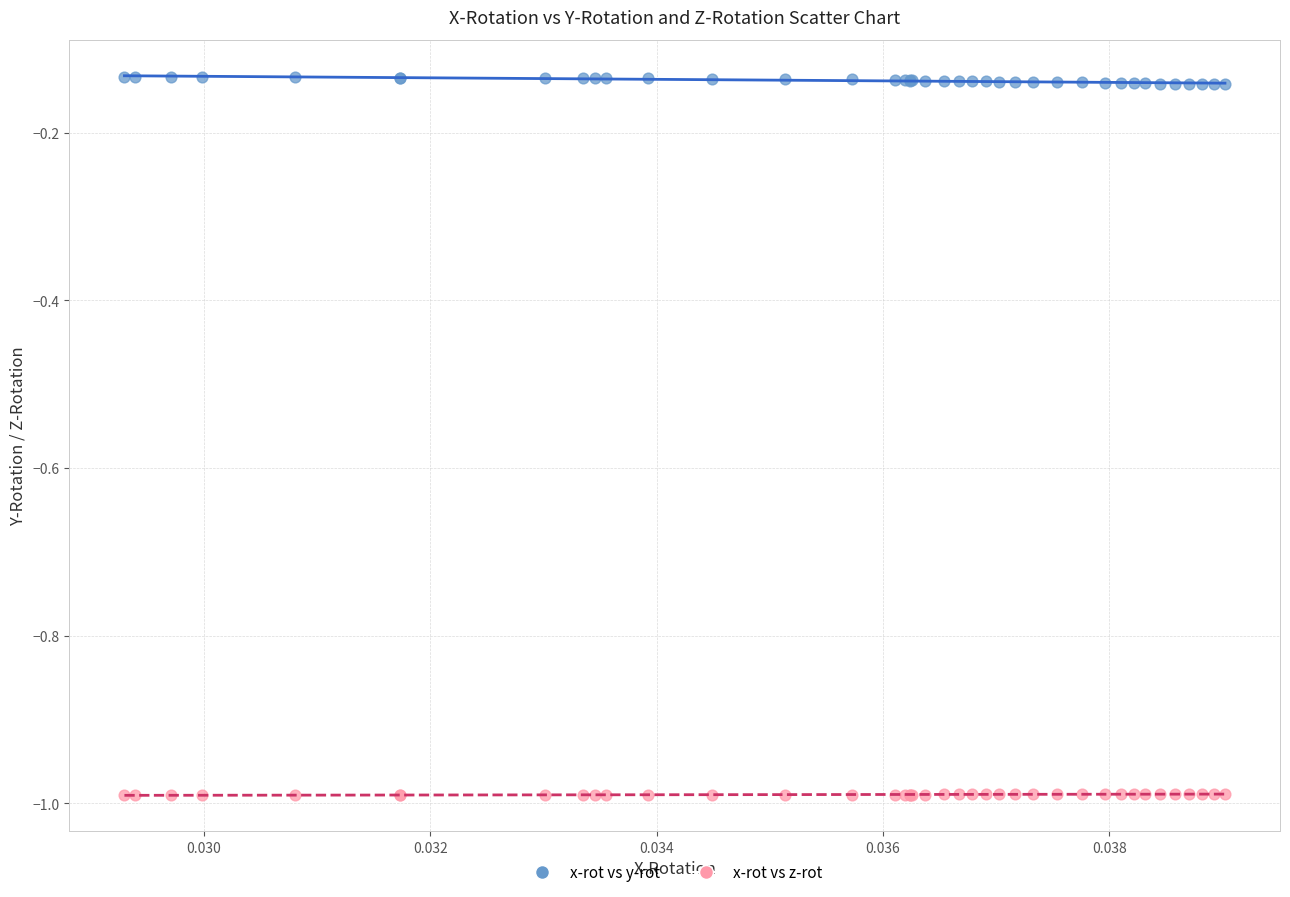

Which series contains the highest Y value?

x-rot vs y-rot